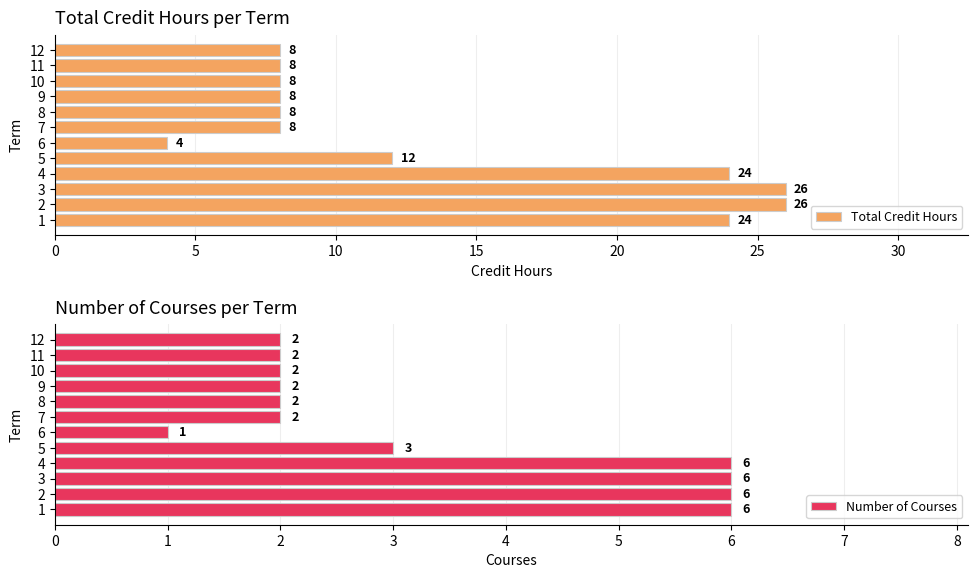

How many data points in Total Credit Hours are less than 8?

1